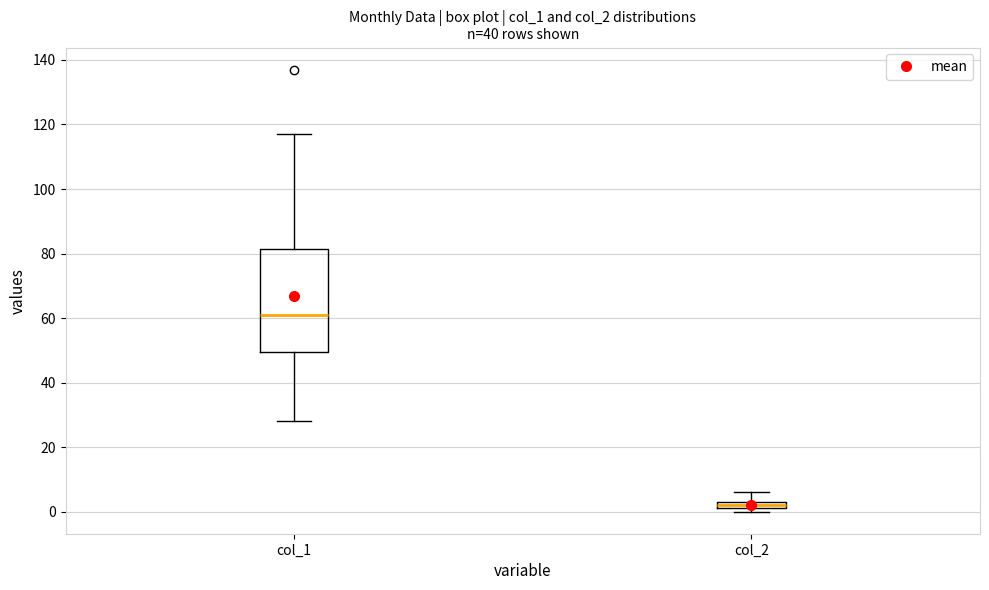

Which box has the highest median line?

col_1